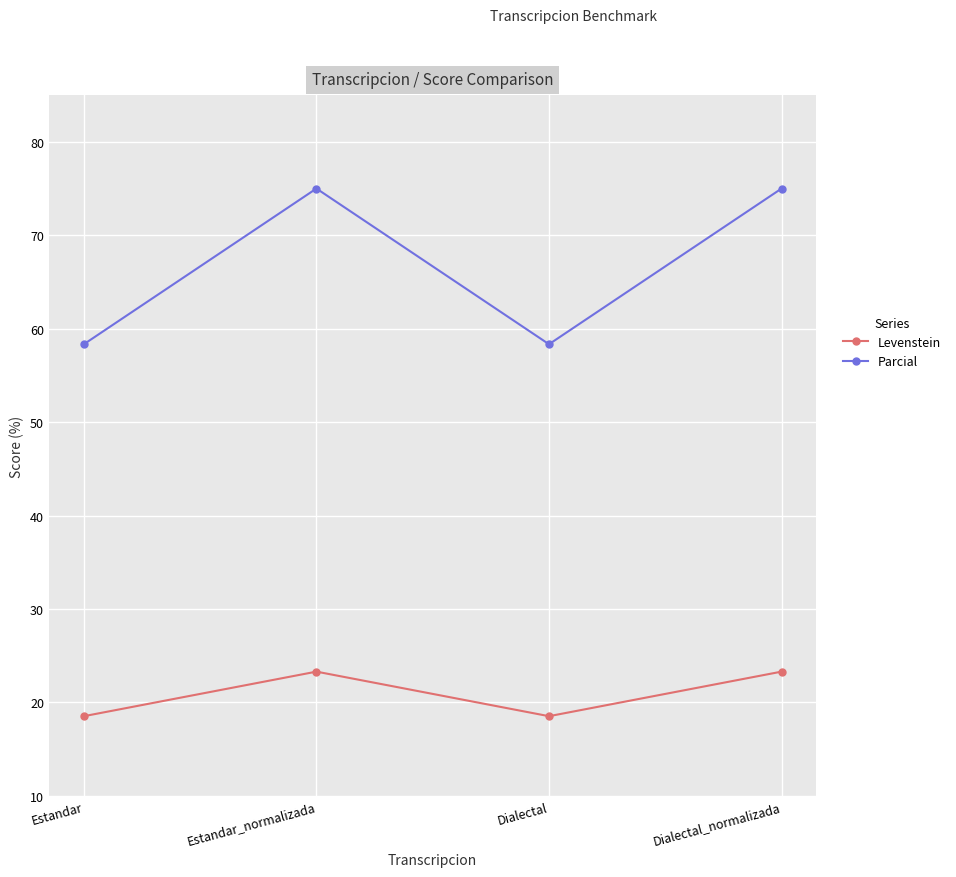

How many lines are shown in the chart?

2